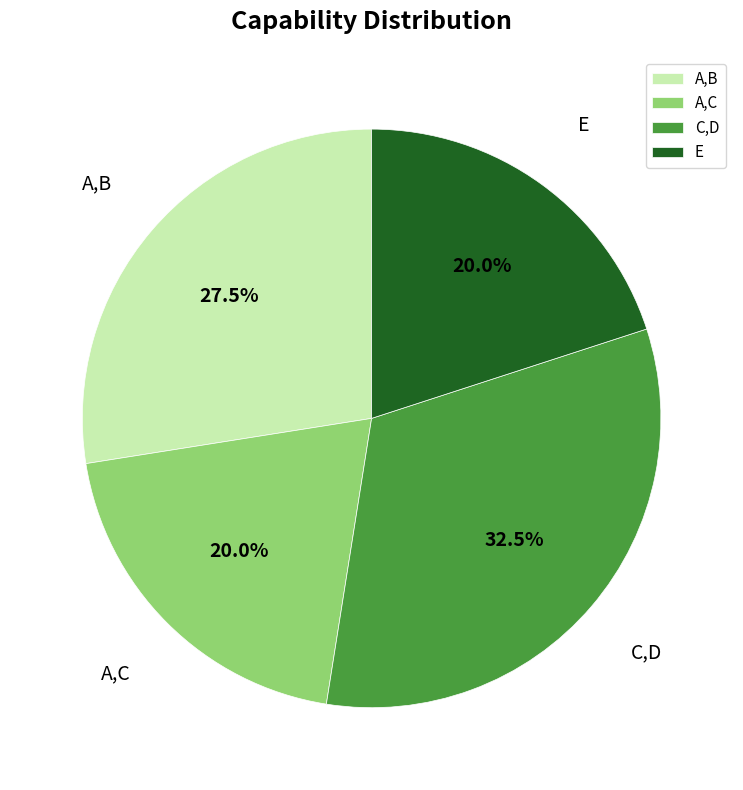

Which slice is the largest?

C,D